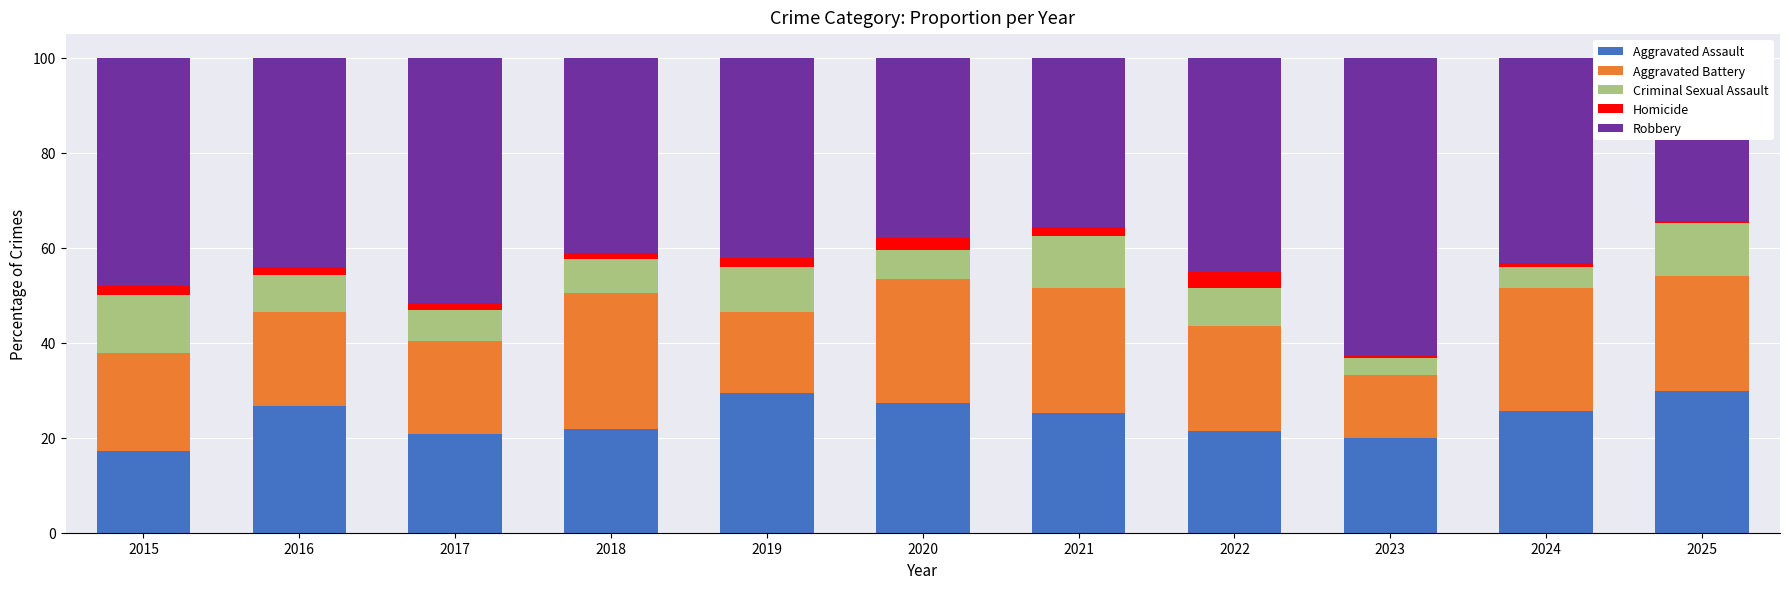

Rank the series by their maximum value, from lowest to highest.

Homicide, Criminal Sexual Assault, Aggravated Battery, Aggravated Assault, Robbery